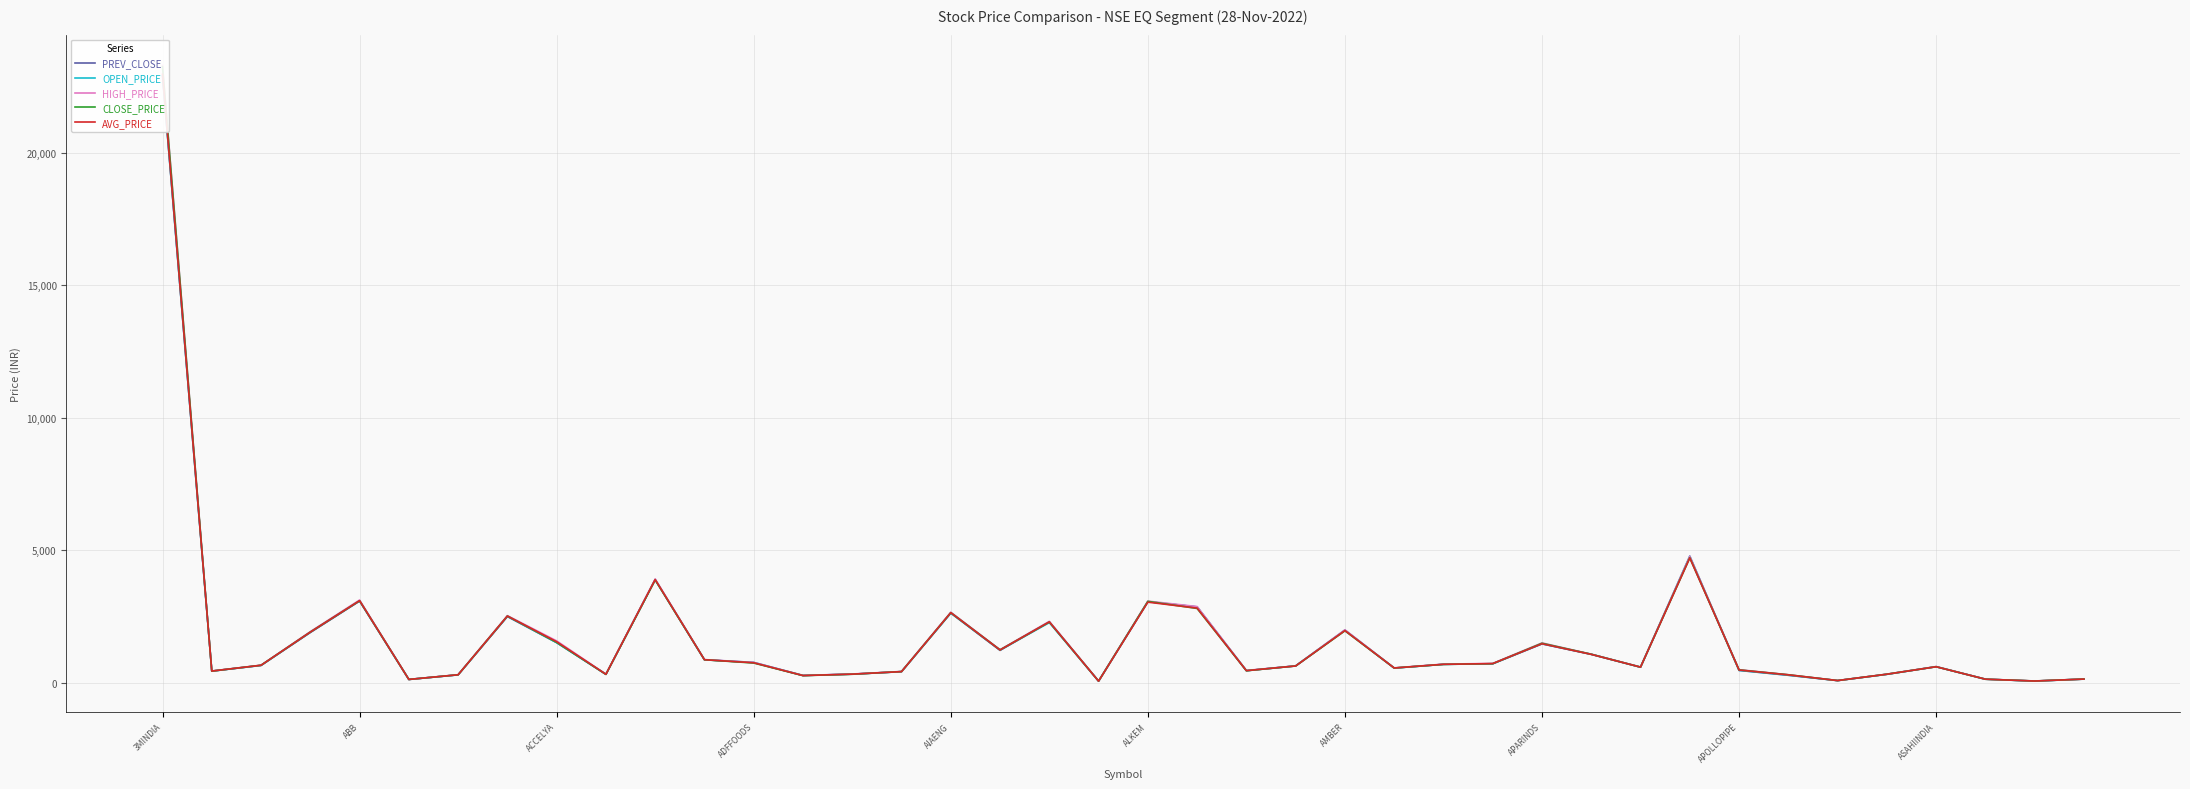

At which category is the sum across all series the highest?

3MINDIA